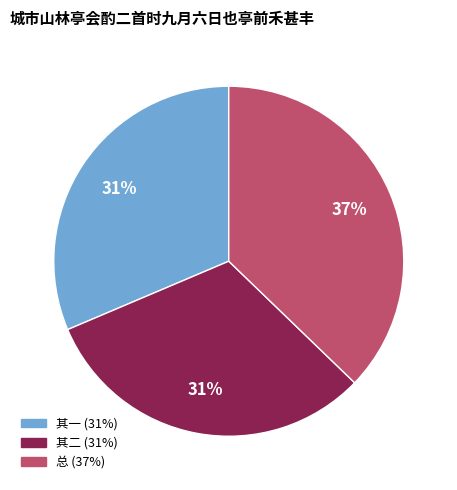

Count the number of slices in the pie.

3